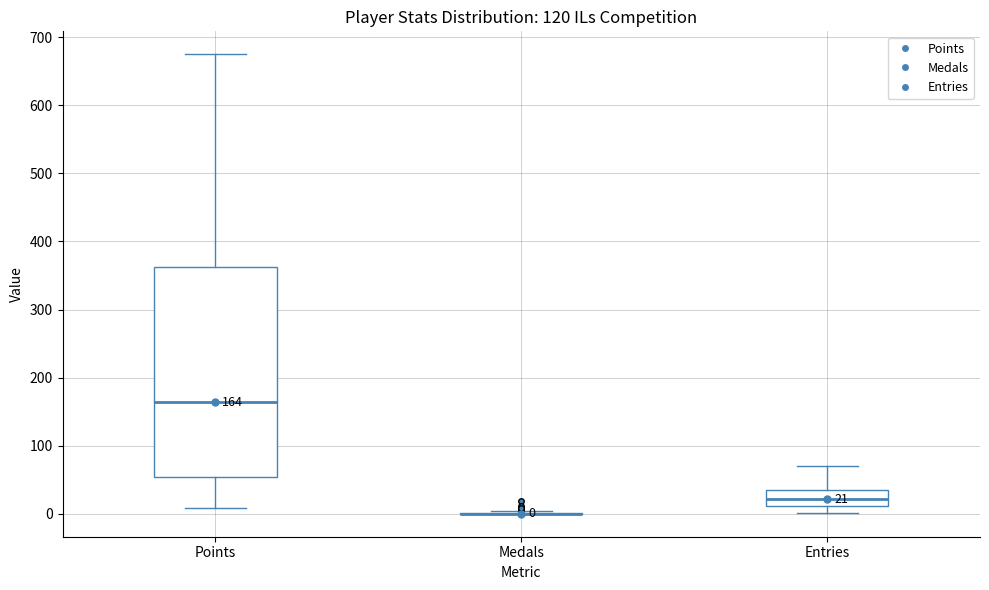

Which box is the tallest, from its lower edge to its upper edge?

Points